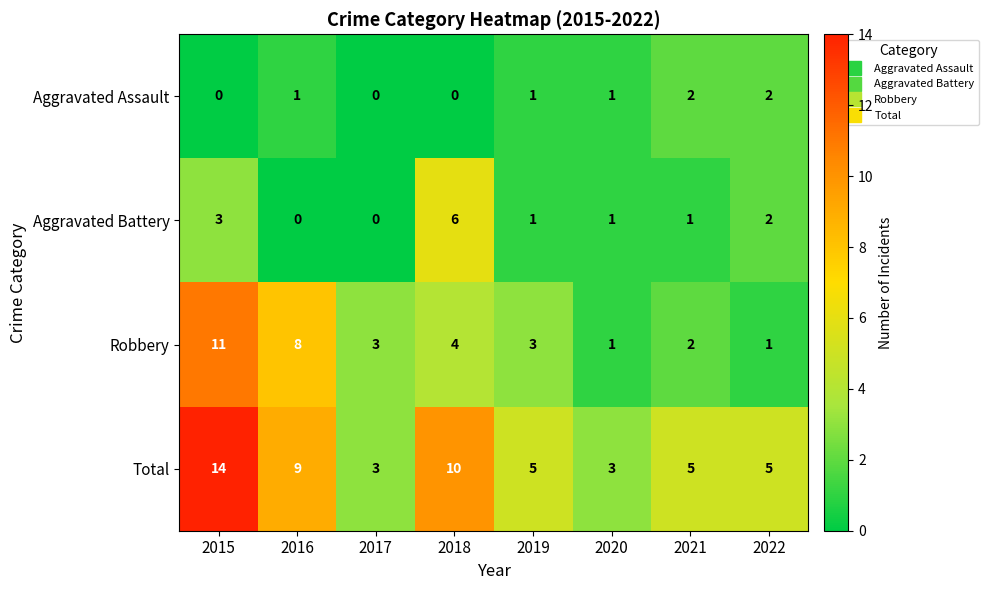

What is the spread (max minus min) of values at 2021?

4